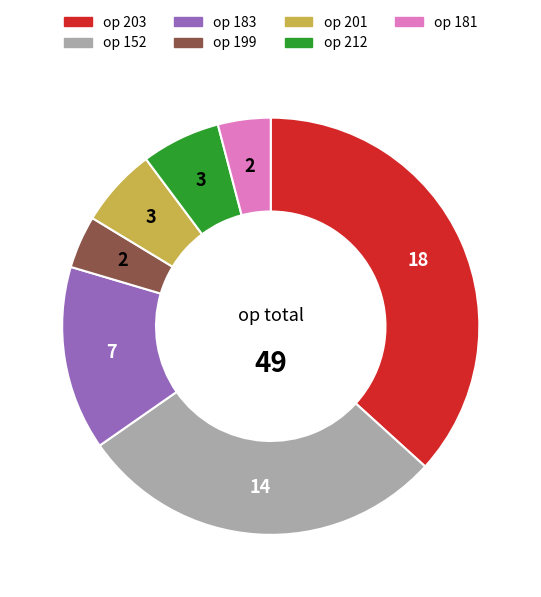

Is there a majority slice in this chart?

No